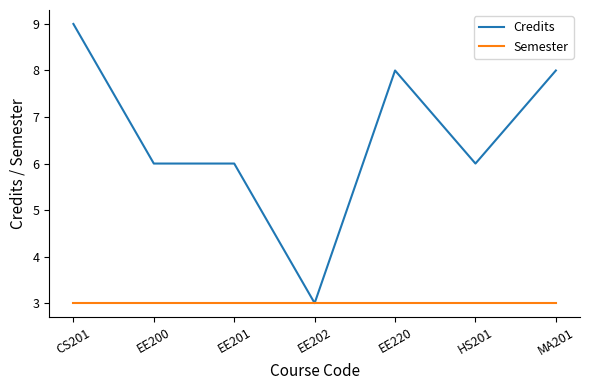

What position from the right is HS201?

2